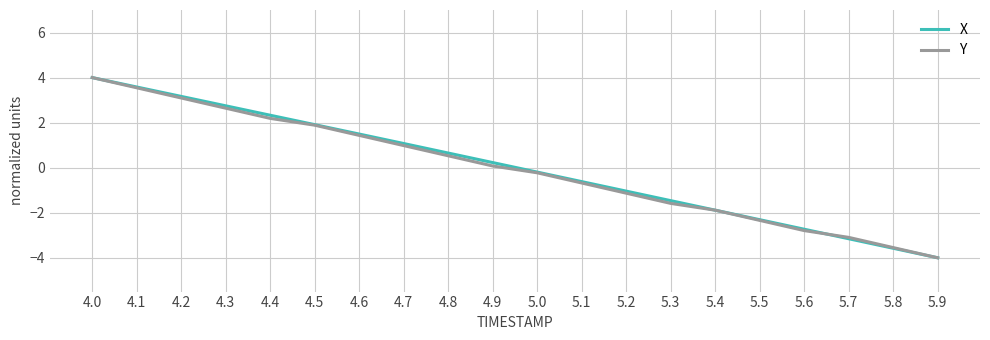

Which series changed the most between 4.7 and 5.4?

X